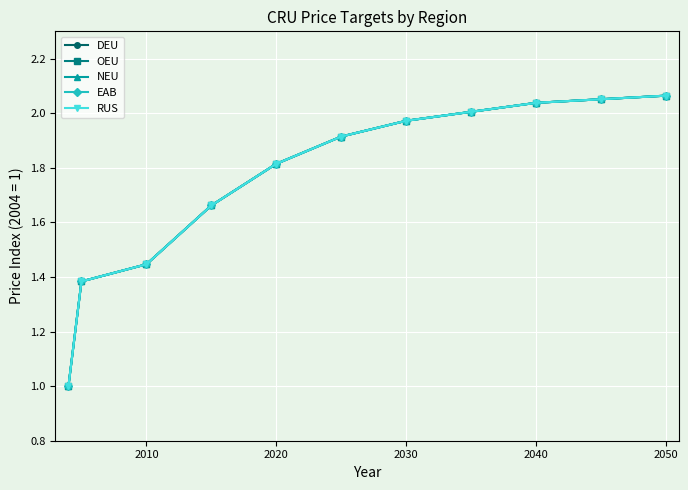

At how many categories does at least one series exceed 1?

10